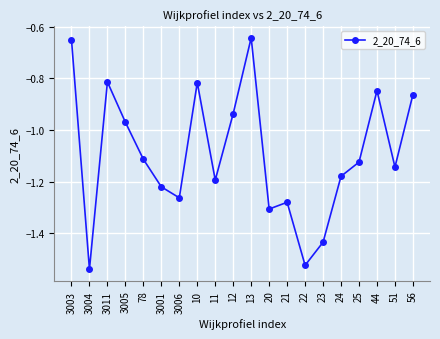

Between 11 and 23, which is larger?

11